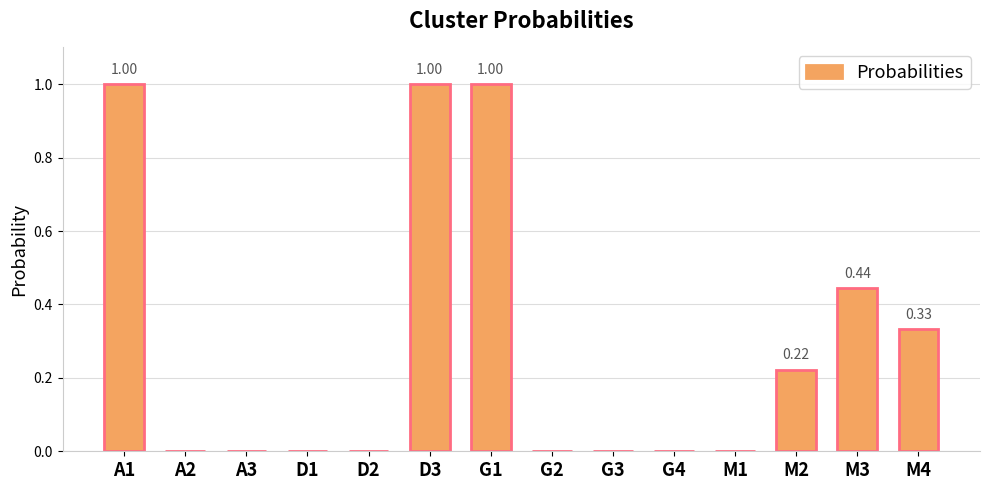

Are the bars horizontal?

No